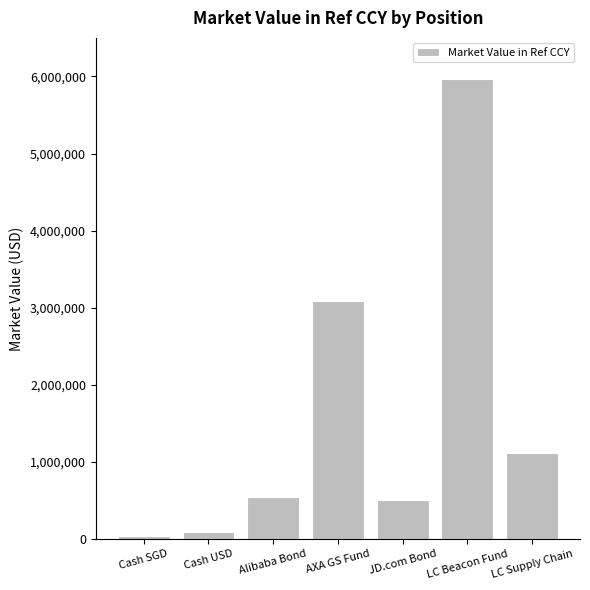

Are the bars grouped side by side (vs. stacked)?

No